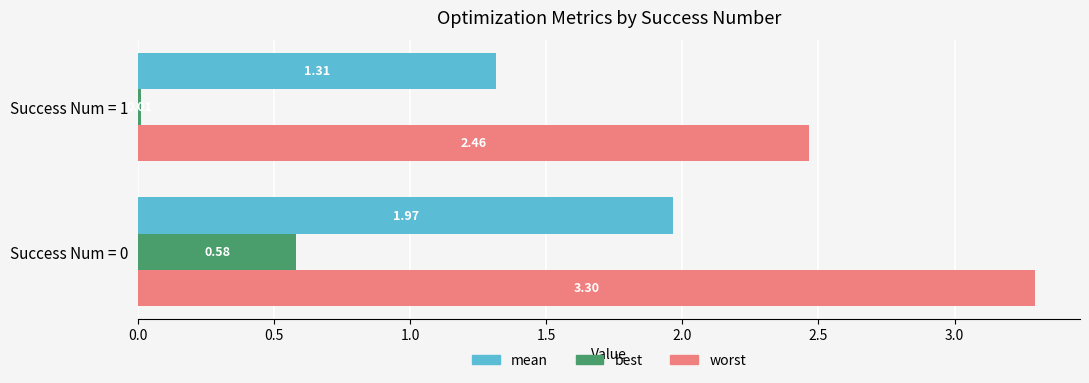

Rank the series by their maximum value, from lowest to highest.

best, mean, worst